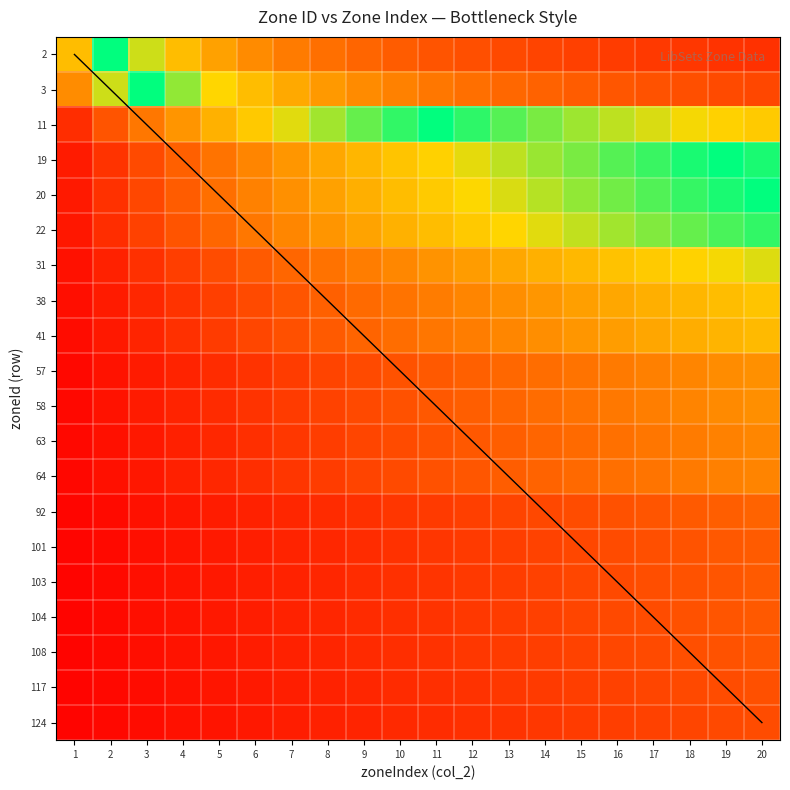

At which category does the chart reach its minimum across all series?

20